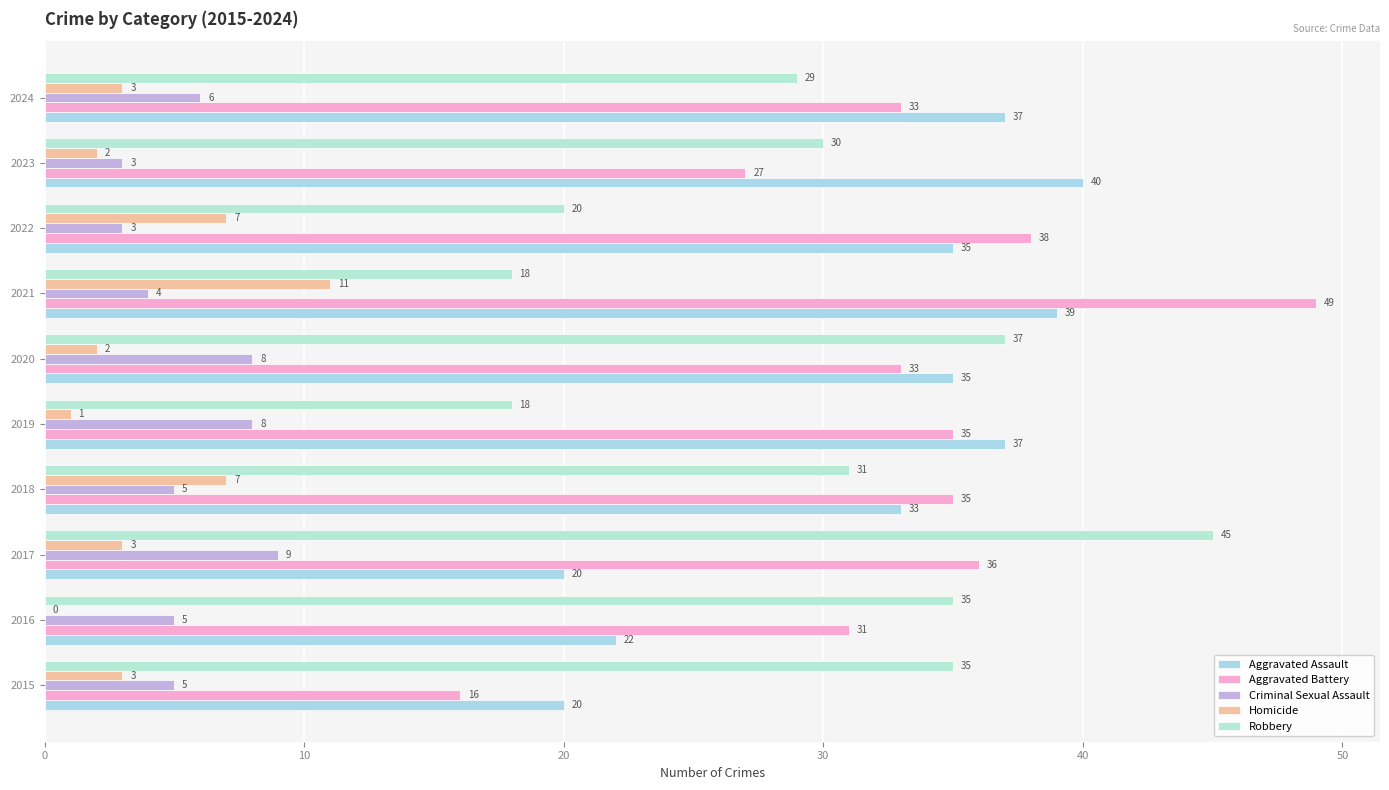

What is the maximum value for Robbery?

45